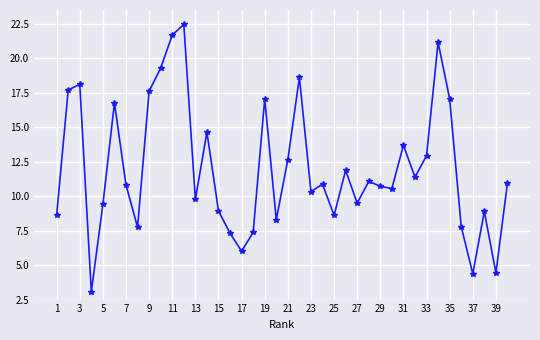

What is the value of the 22nd point from the left?

18.6